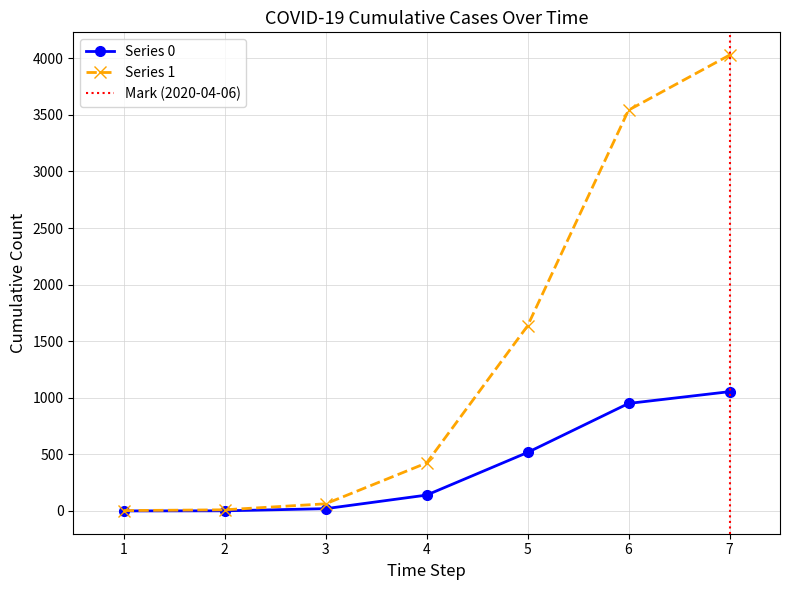

The value of Series 0 at 6 is 1238. True or false?

False